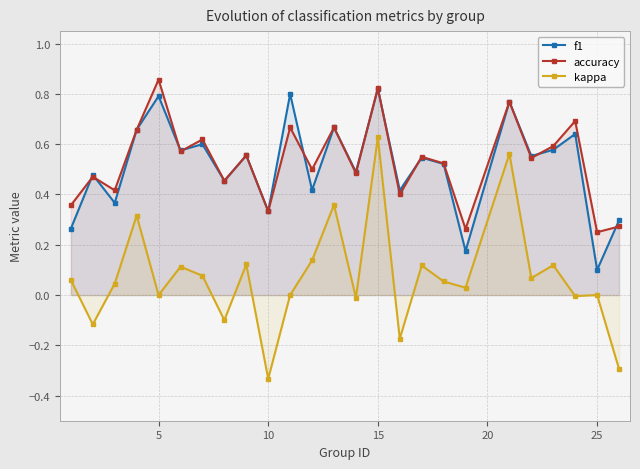

The accuracy series shows 0.1 at 15. True or false?

False